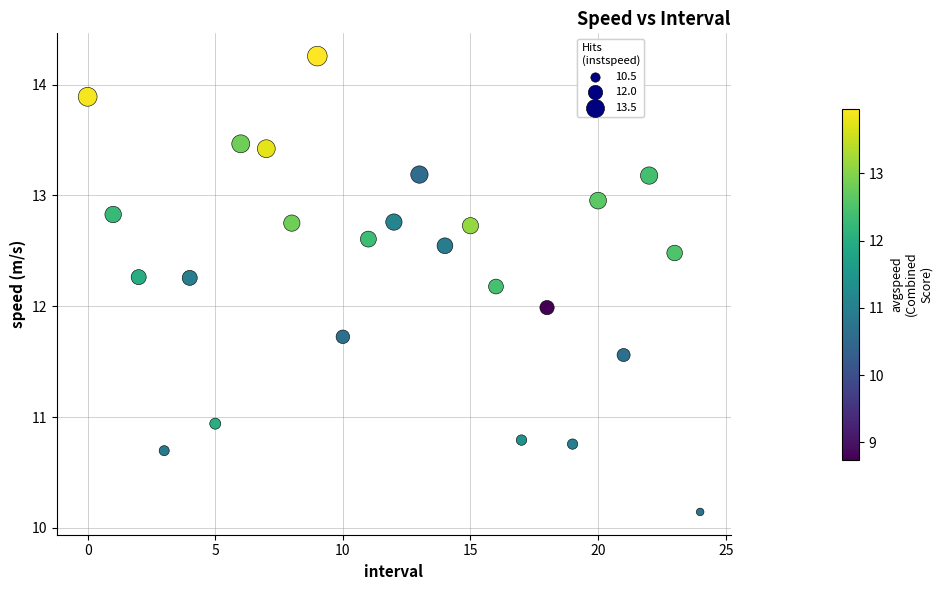

What is the range of Y values (max minus min)?

4.1